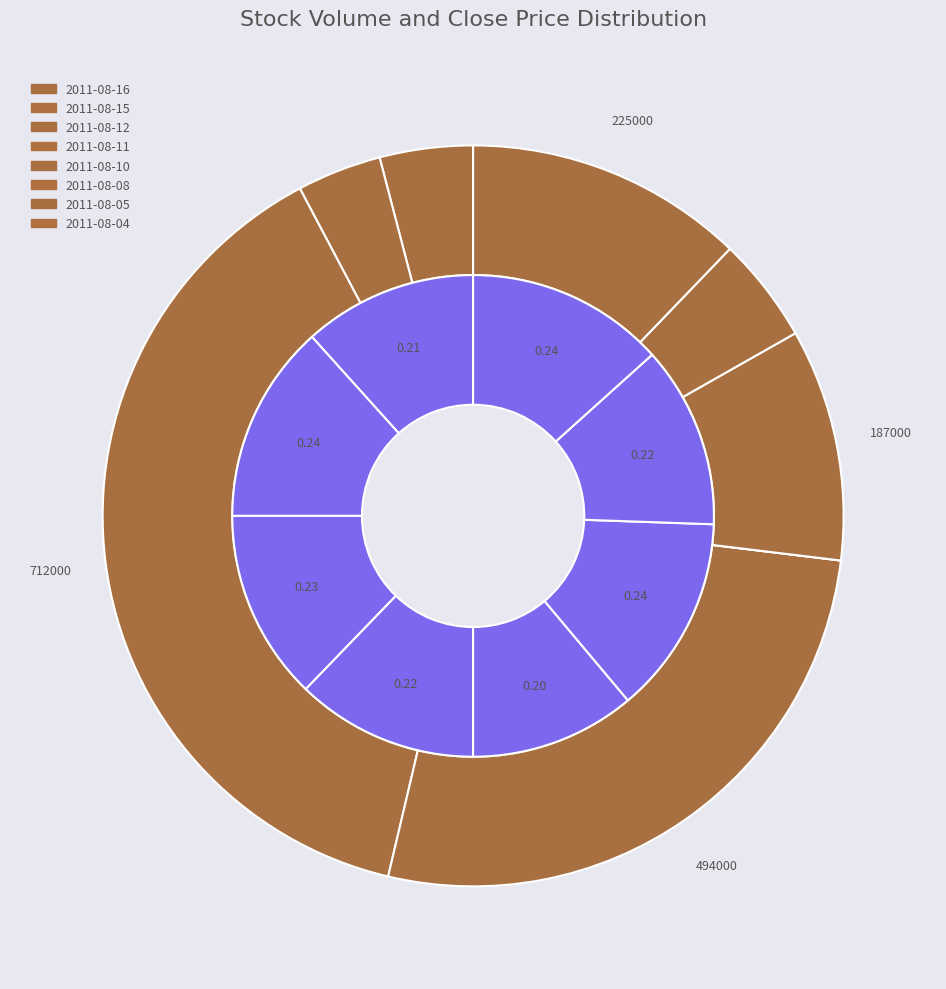

Is it true that 2011-08-10 is 1% of the pie?

False